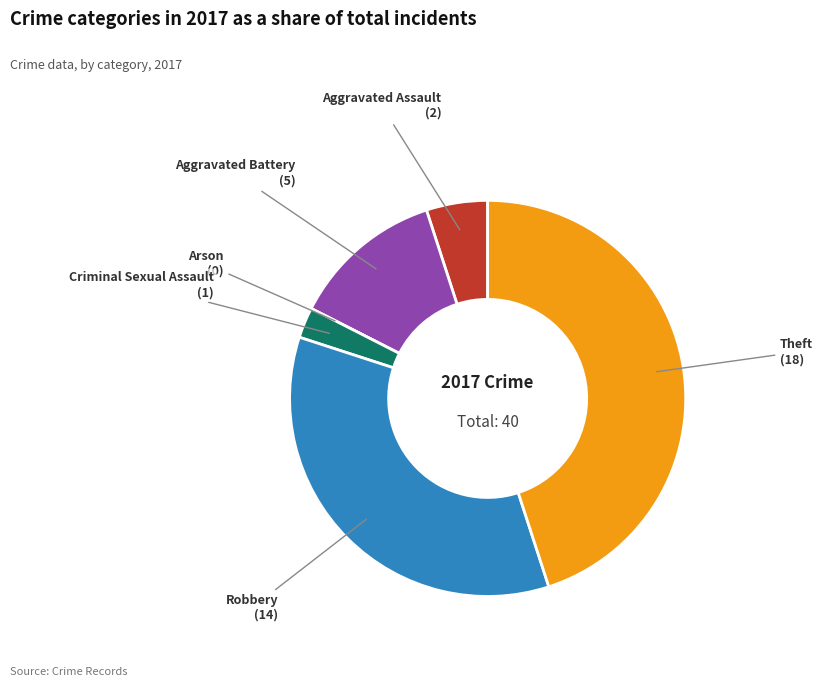

What is the largest slice in the pie chart?

Theft